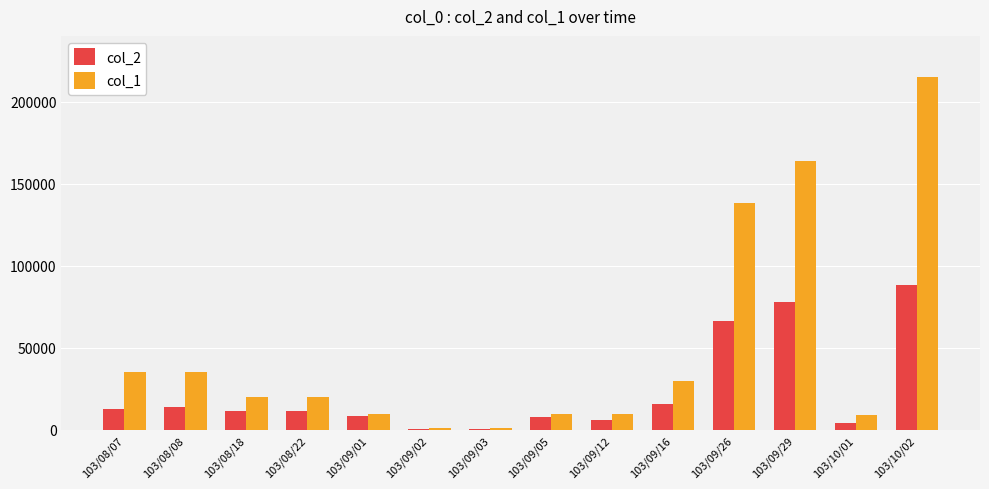

True or false: col_1 has a value of 10000 at 103/09/01.

True